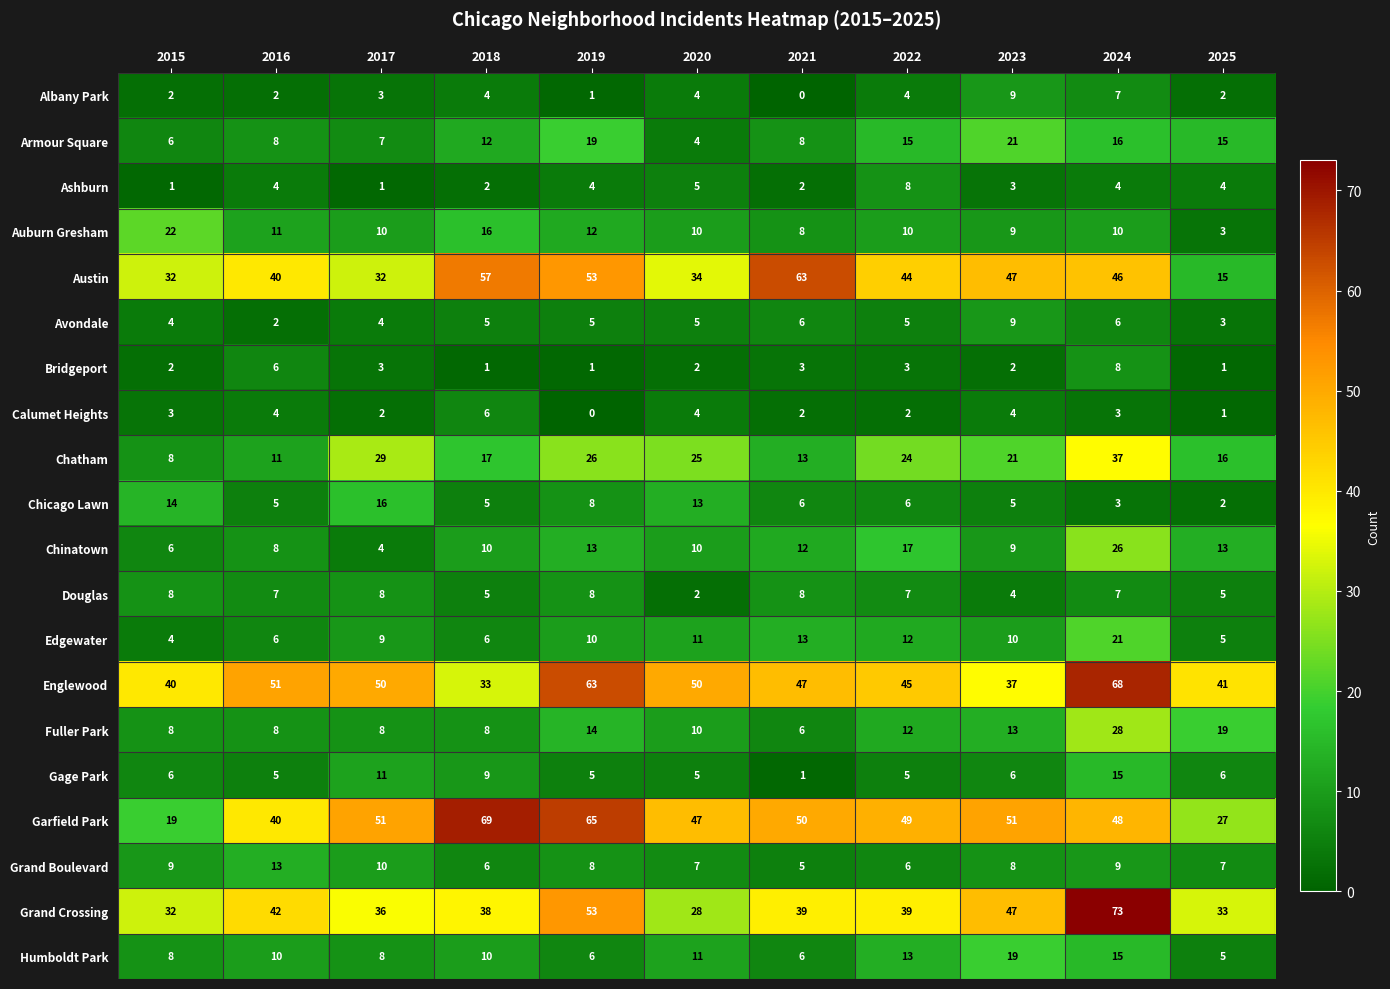

The value of Chatham at 2017 is 29. True or false?

True